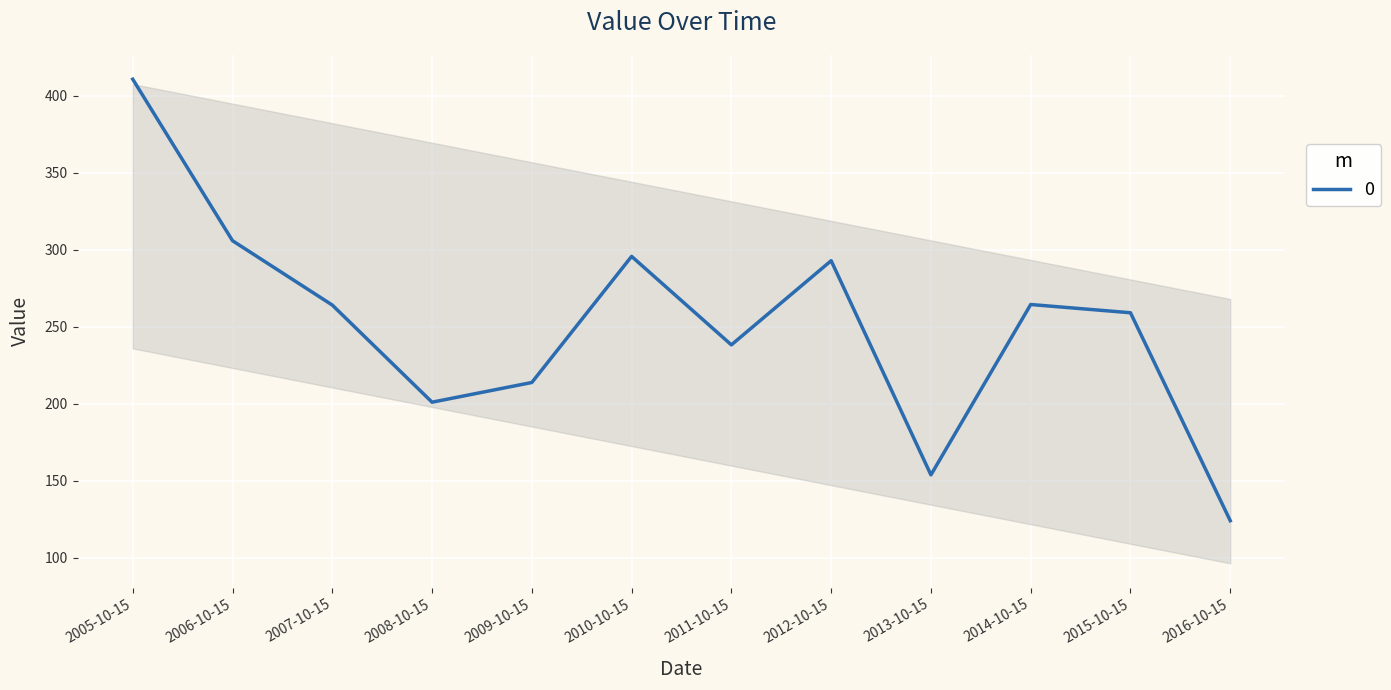

At which label does the data first exceed 264?

2005-10-15